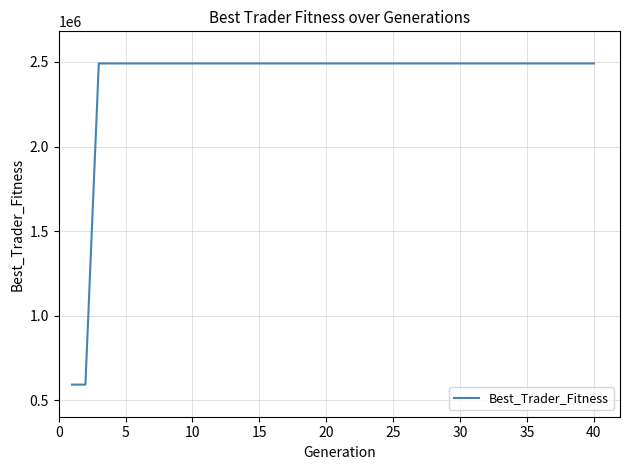

What is the minimum value shown in the chart?

593132.6